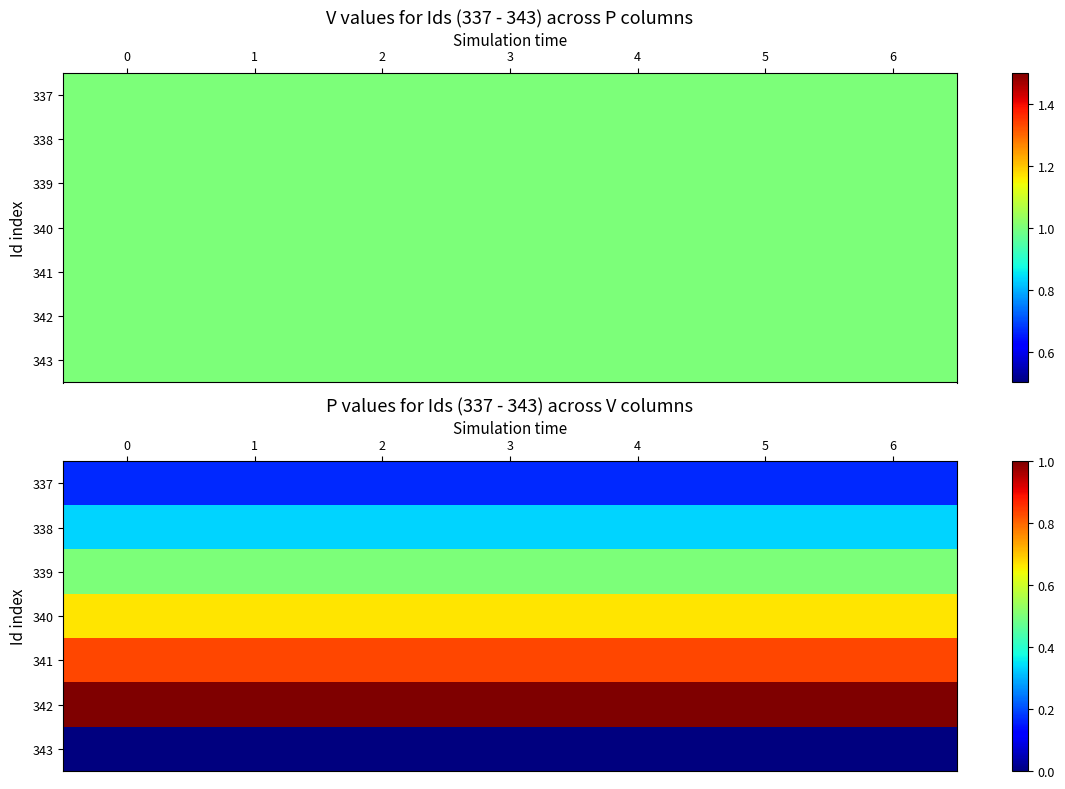

Reading left to right, transcribe all the data shown in this chart.

row_0: 0=0.2	1=0.2	2=0.2	3=0.2	4=0.2	5=0.2	6=0.2
row_1: 0=0.3	1=0.3	2=0.3	3=0.3	4=0.3	5=0.3	6=0.3
row_2: 0=0.5	1=0.5	2=0.5	3=0.5	4=0.5	5=0.5	6=0.5
row_3: 0=0.7	1=0.7	2=0.7	3=0.7	4=0.7	5=0.7	6=0.7
row_4: 0=0.8	1=0.8	2=0.8	3=0.8	4=0.8	5=0.8	6=0.8
row_5: 0=1.0	1=1.0	2=1.0	3=1.0	4=1.0	5=1.0	6=1.0
row_6: 0=0.0	1=0.0	2=0.0	3=0.0	4=0.0	5=0.0	6=0.0